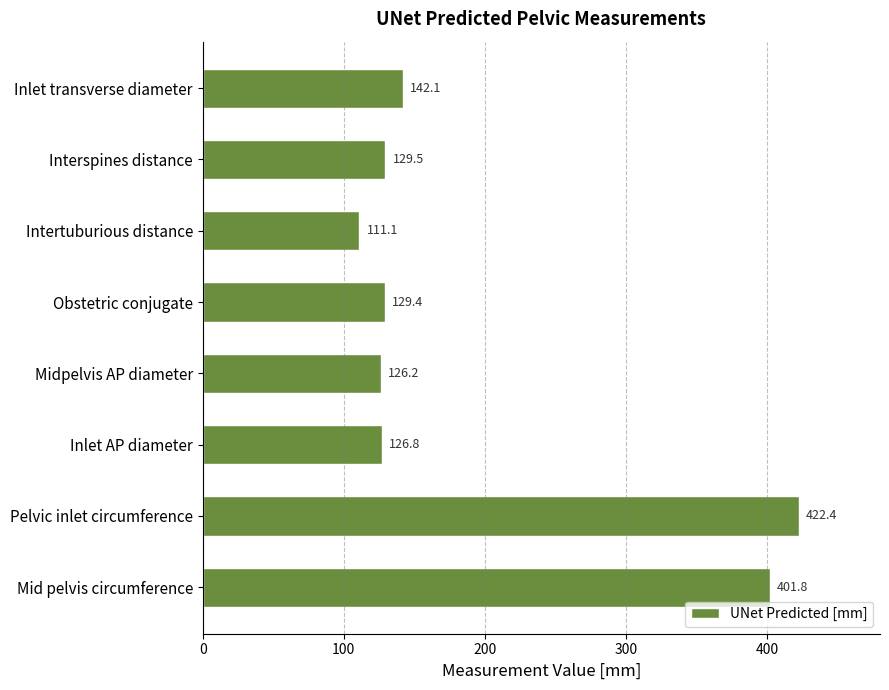

Where is the data nearest to the value 266?

Inlet transverse diameter